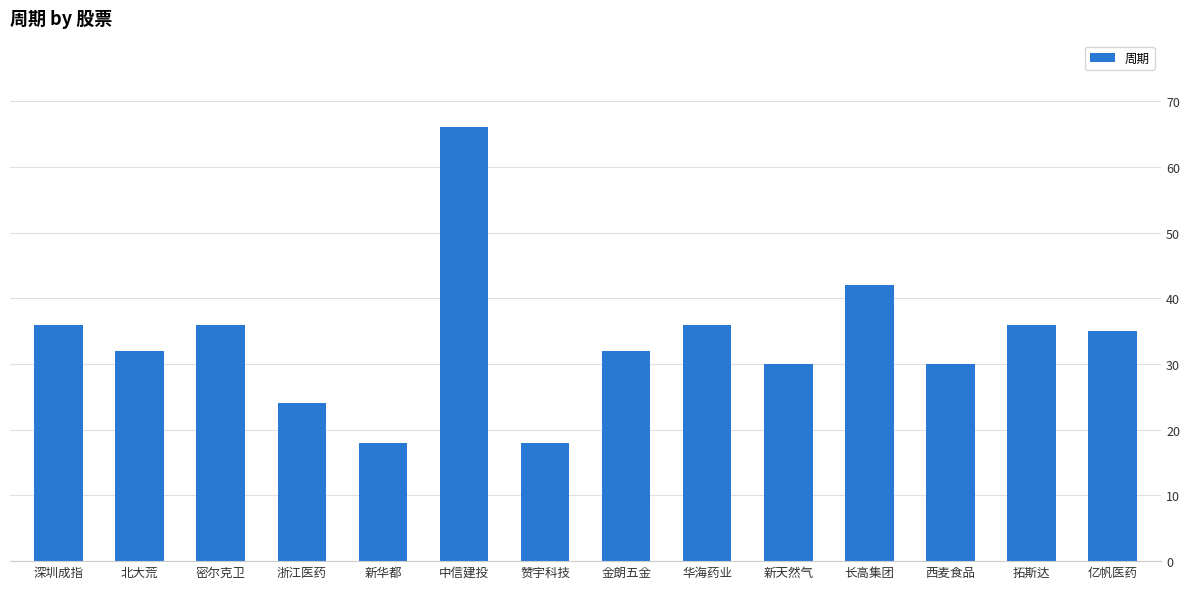

How many bars are there in total?

14